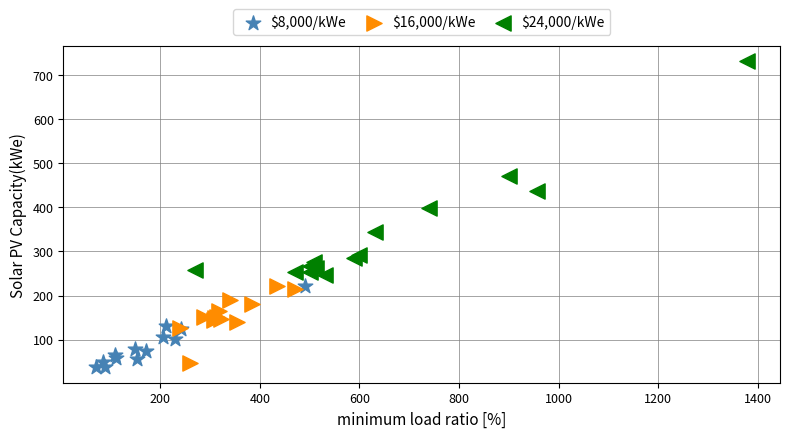

Which series reaches the maximum Y coordinate?

$24,000/kWe